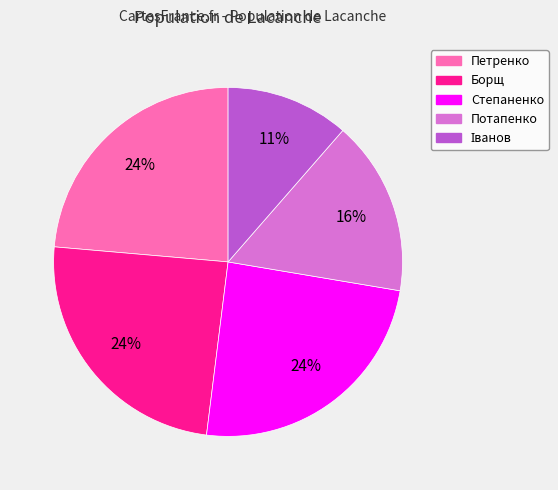

To the nearest percent, what is the difference between the largest and smallest slice percentages?

13%